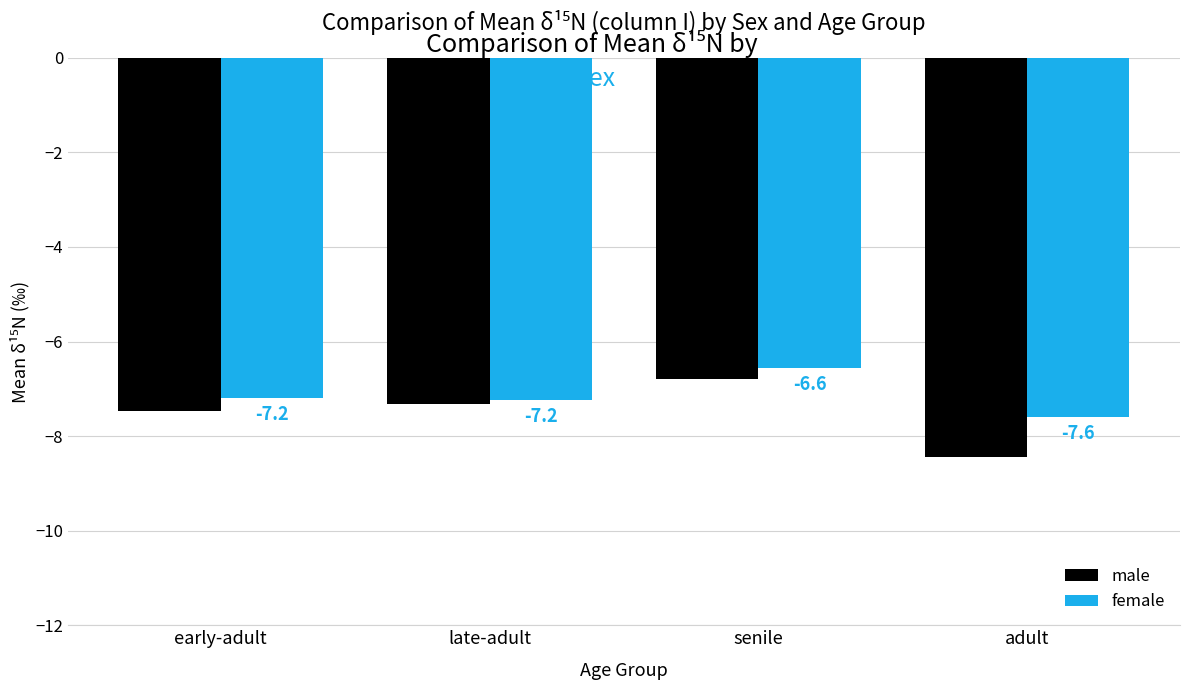

How many series are shown in this chart?

2